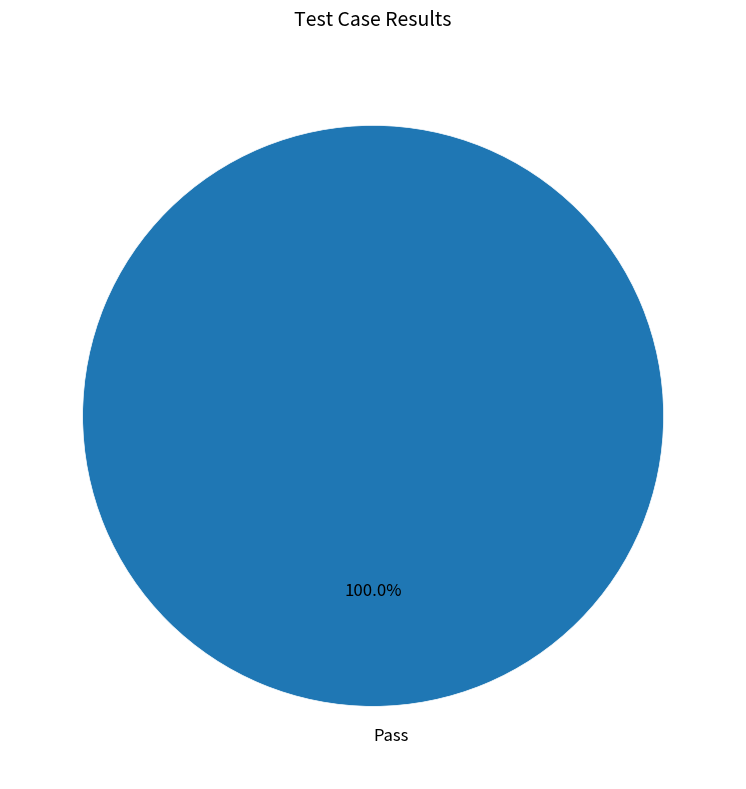

How many slices are in this pie chart?

1